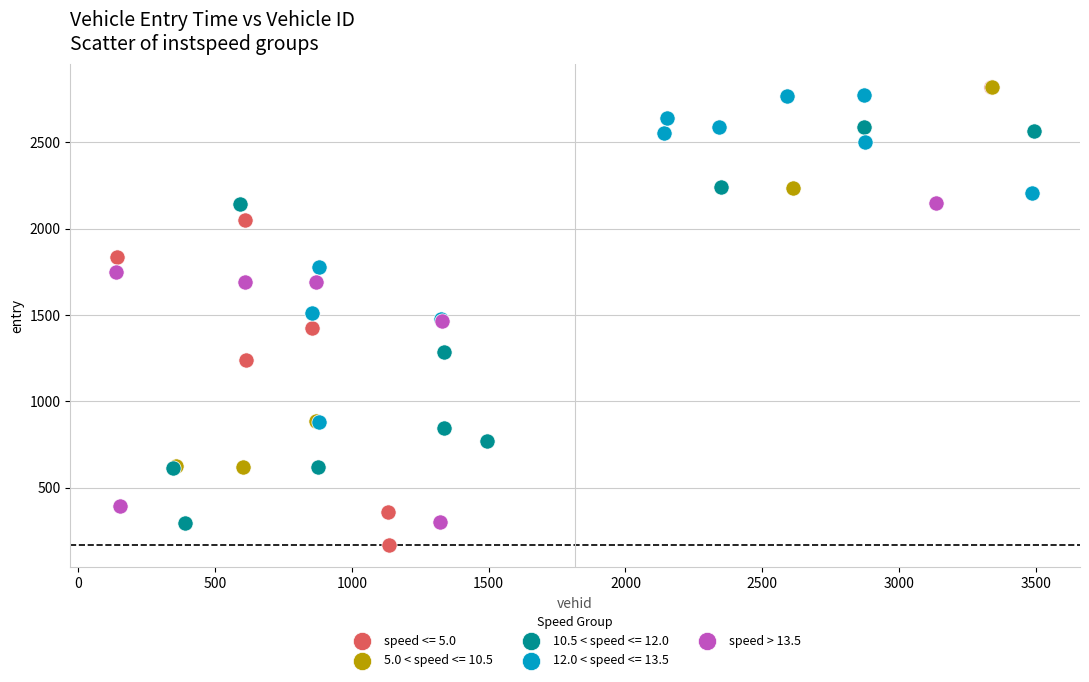

Which series has the largest Y range (max minus min)?

speed <= 5.0